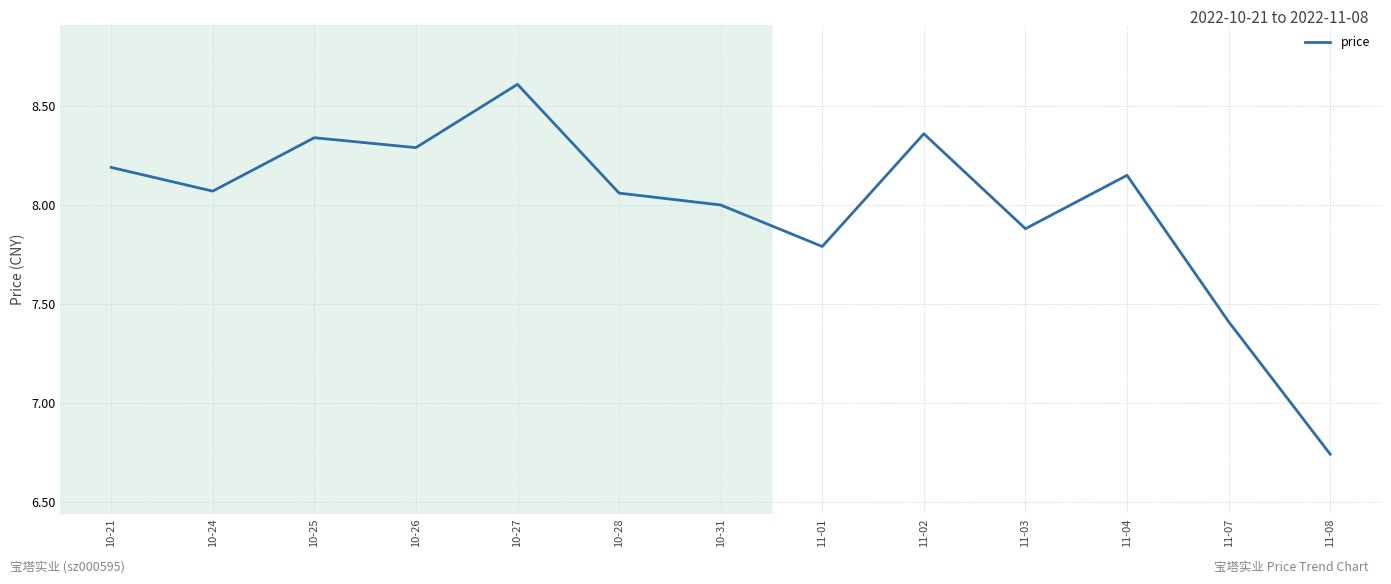

What position from the left is 11-07?

12